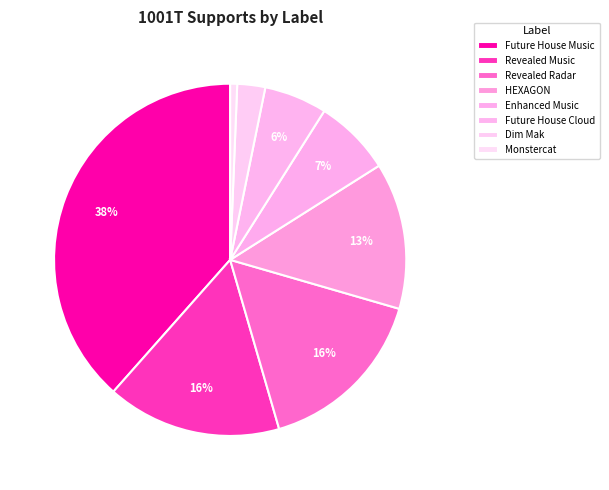

Is it true that Enhanced Music is 1% of the pie?

False